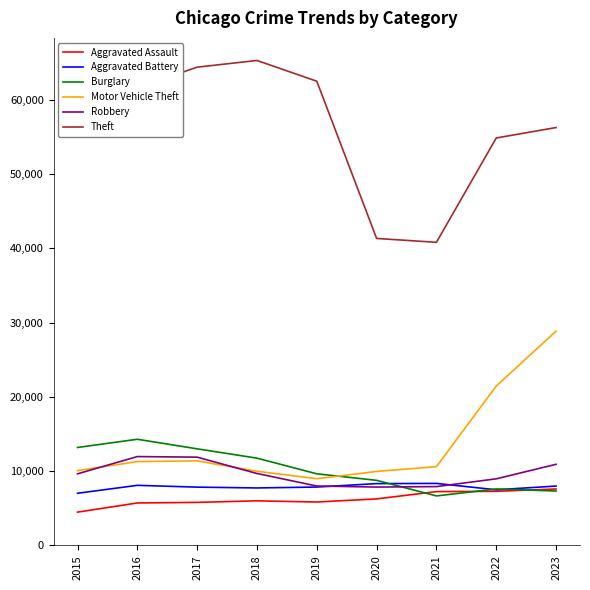

How many interior local valleys does the Burglary series have?

1